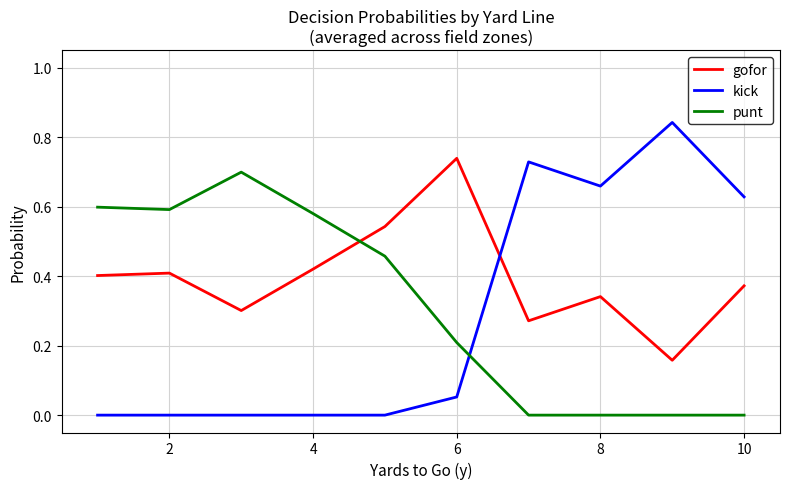

How many times do kick and gofor cross each other?

1